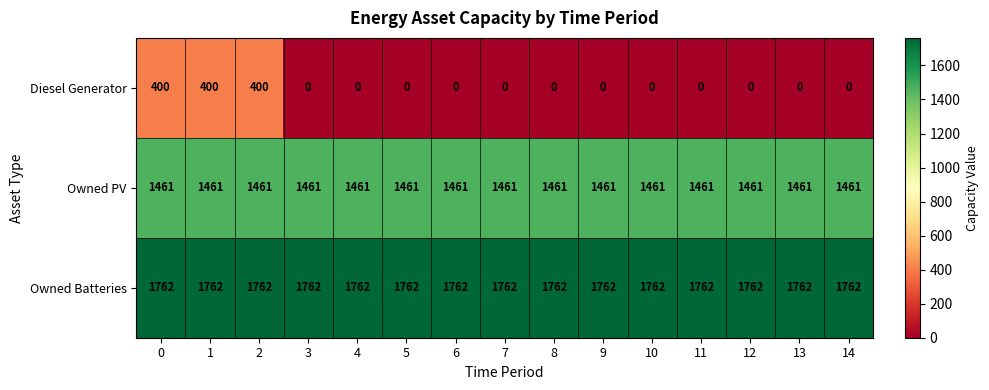

At how many categories does at least one series exceed 988?

15